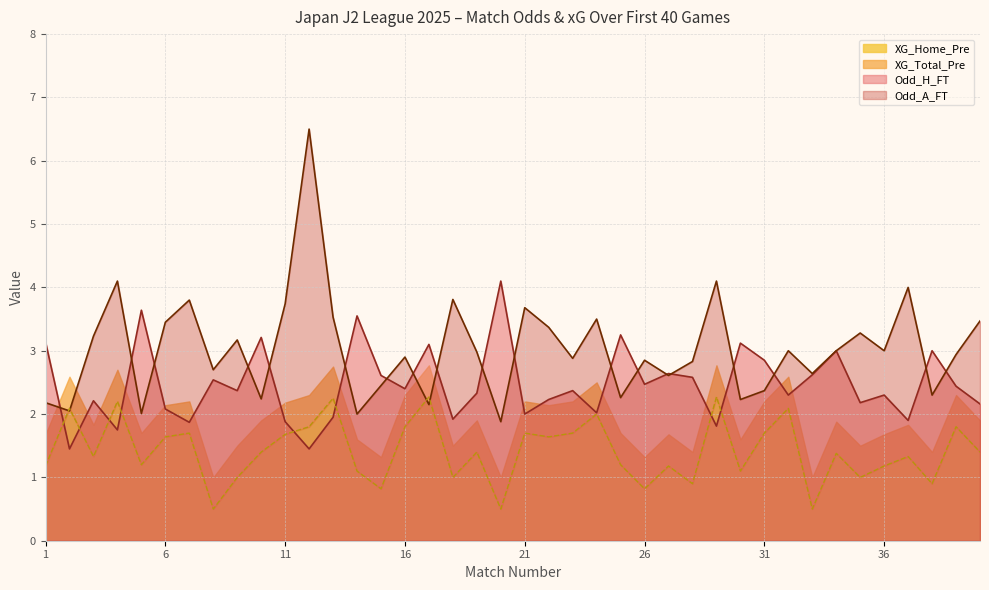

Is the value of Odd_H_FT at 36 greater than the value of XG_Home_Pre at 26?

Yes